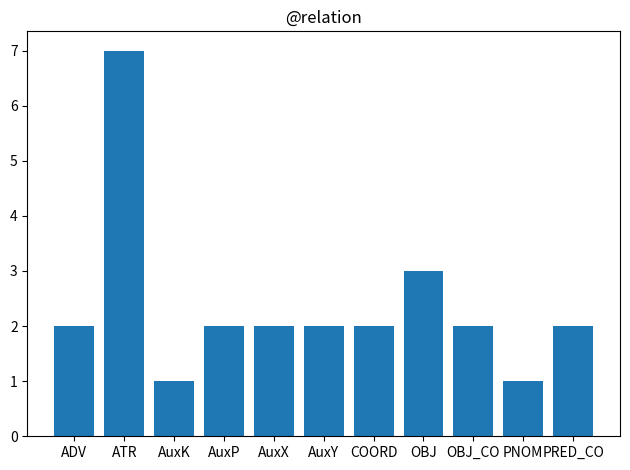

True or false: the data shows 2 at AuxX.

True